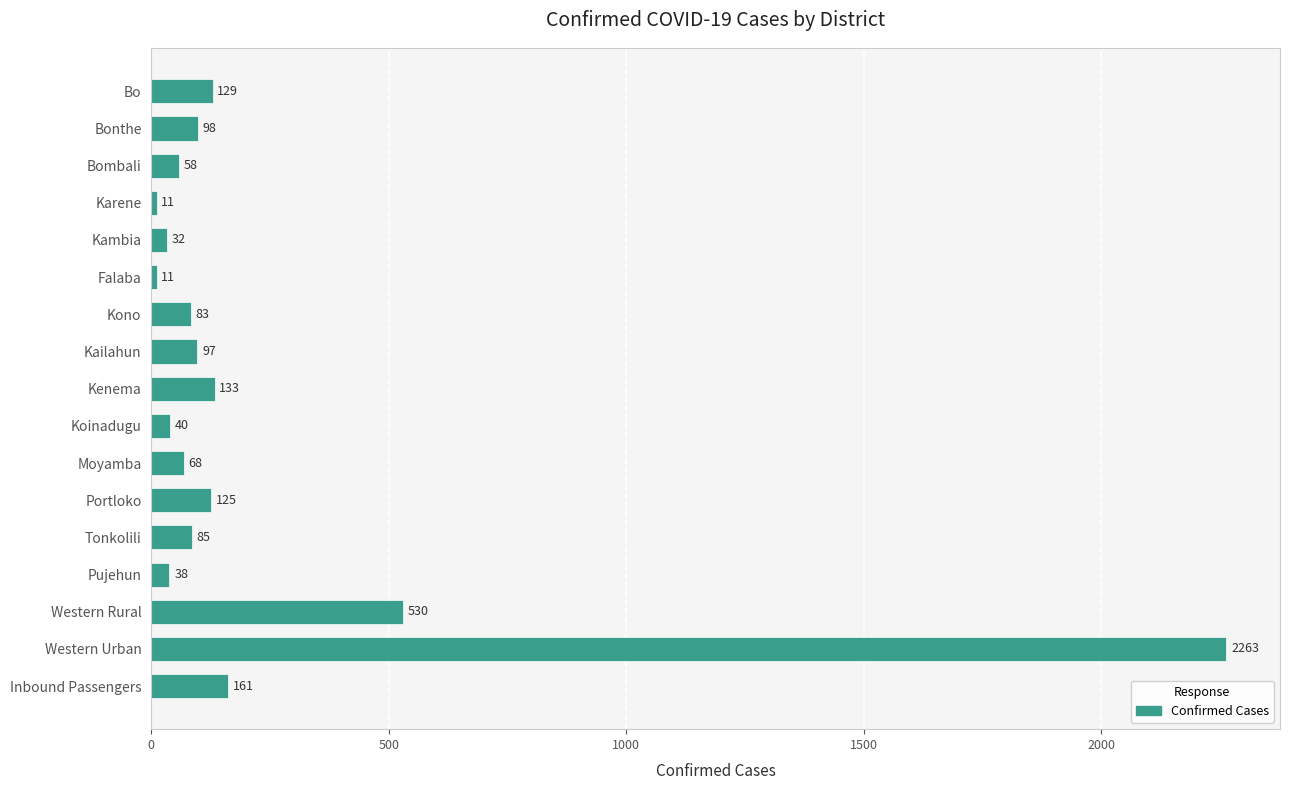

What is the label of the 17th bar from the bottom?

Bo